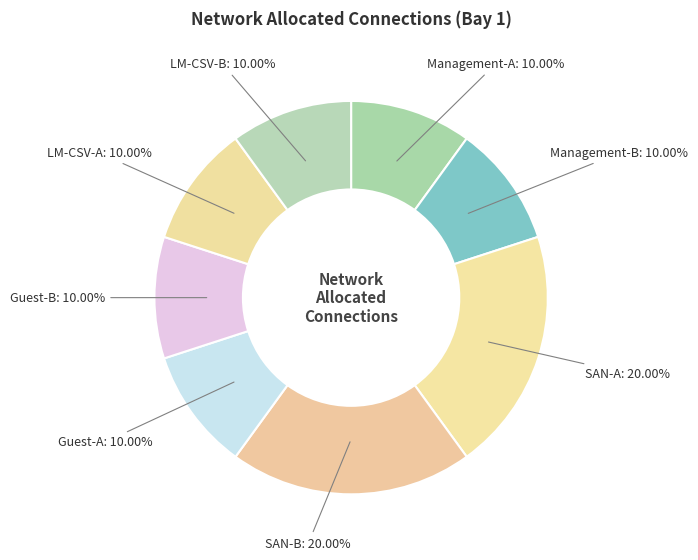

Is it true that LM-CSV-B is 10% of the pie?

True